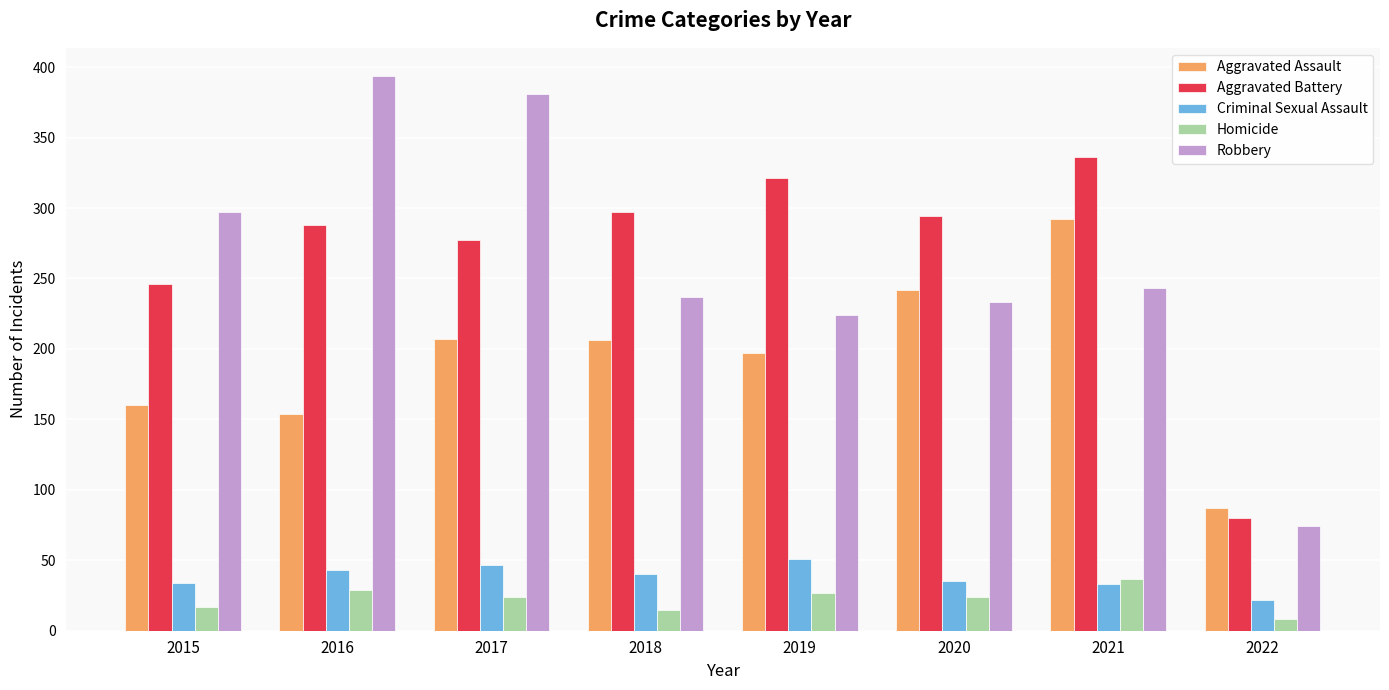

What is the difference between the highest and lowest values at 2020?

270